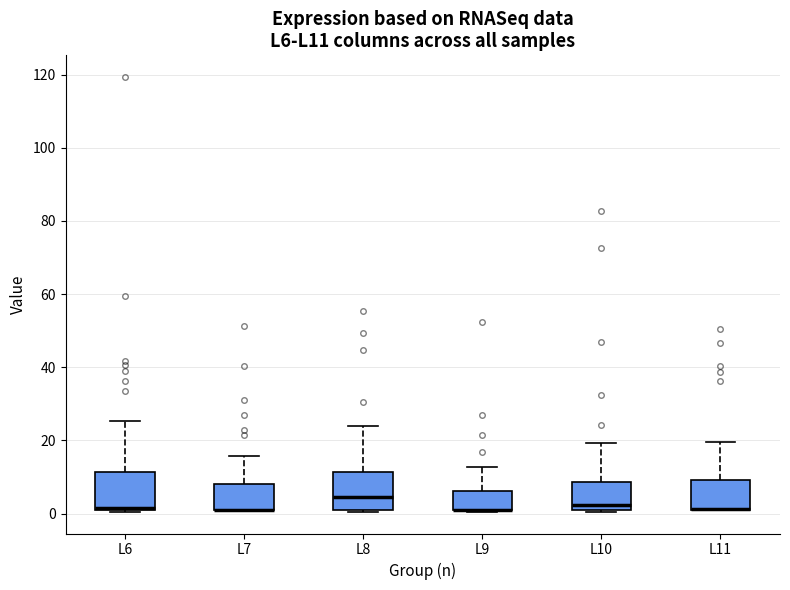

Reading left to right, read every box against the y-axis: the position of its median line, the range the box covers, and the ends of its whiskers. The values are not printed on the chart, so give them approximately, as read against the axis.

L6: median 2 (drawn on the box's lower edge), box 2 to 12, whiskers 0 to 26
L7: median 2 (drawn on the box's lower edge), box 2 to 8, whiskers 2 to 16
L8: median 4, box 2 to 12, whiskers 0 to 24
L9: median 2 (drawn on the box's lower edge), box 2 to 6, whiskers 0 to 12
L10: median 2 (just above the box's lower edge), box 2 to 8, whiskers 0 to 20
L11: median 2 (drawn on the box's lower edge), box 2 to 10, whiskers 2 to 20